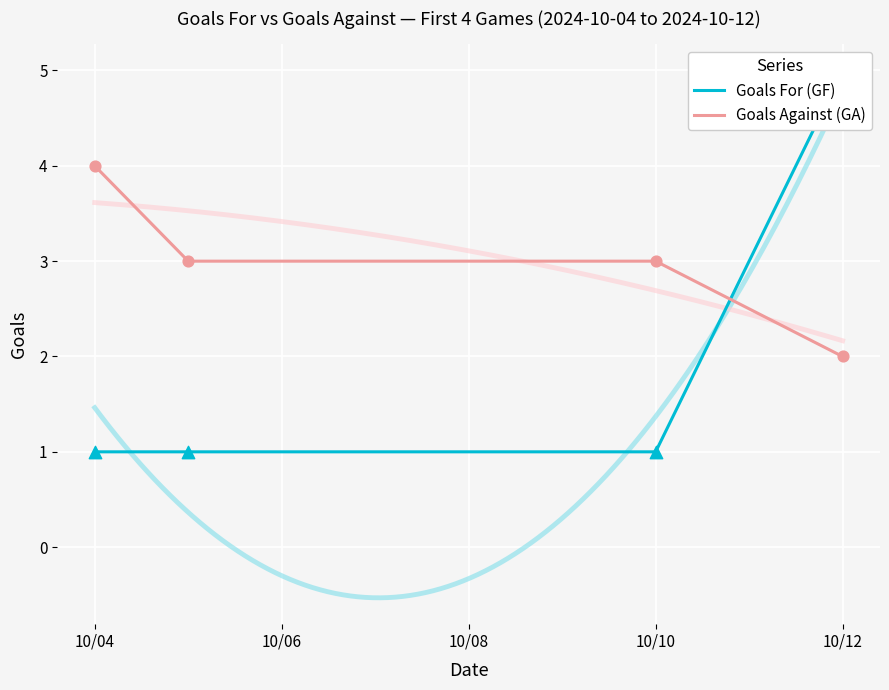

Which series has the widest spread of Y values?

Goals For (GF)